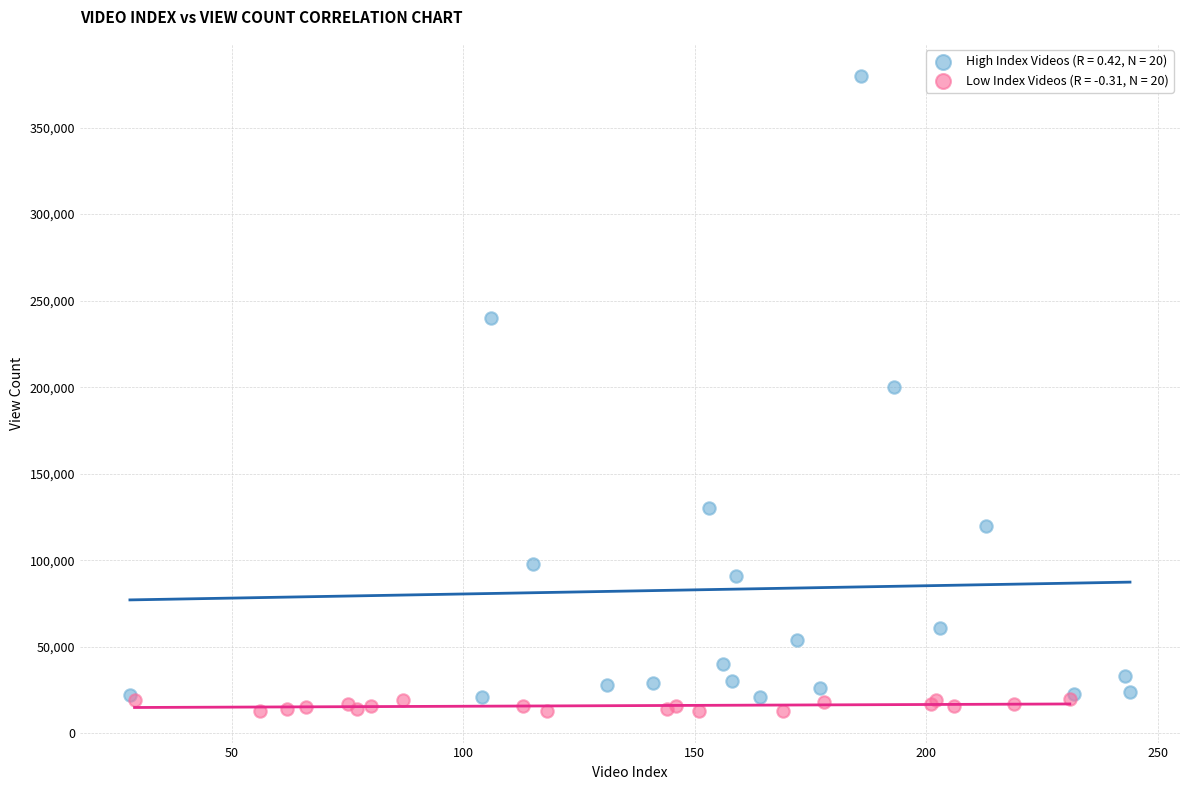

Which series has the widest spread of Y values?

High Index Videos (R = 0.42, N = 20)